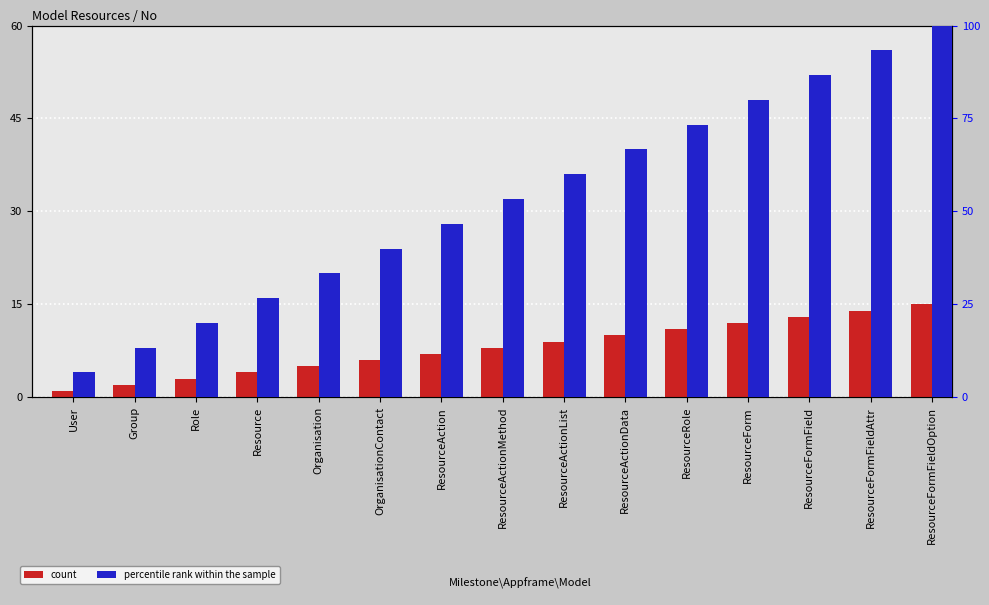

At ResourceActionList, list the series in order from smallest to largest.

count, percentile rank within the sample